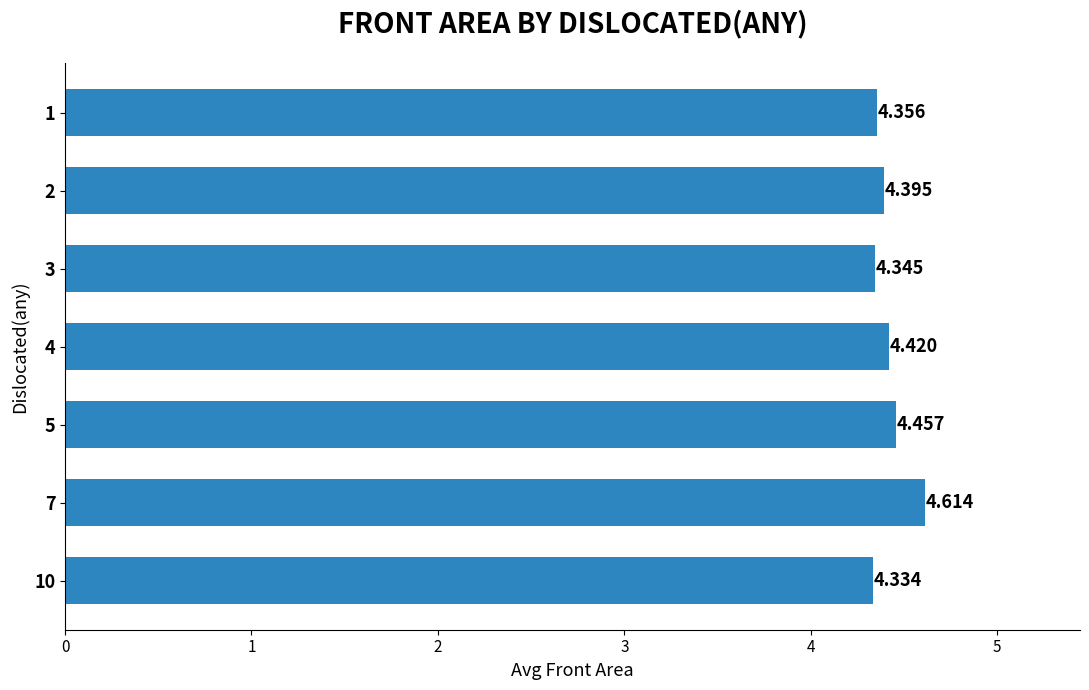

How many series are shown in this chart?

1